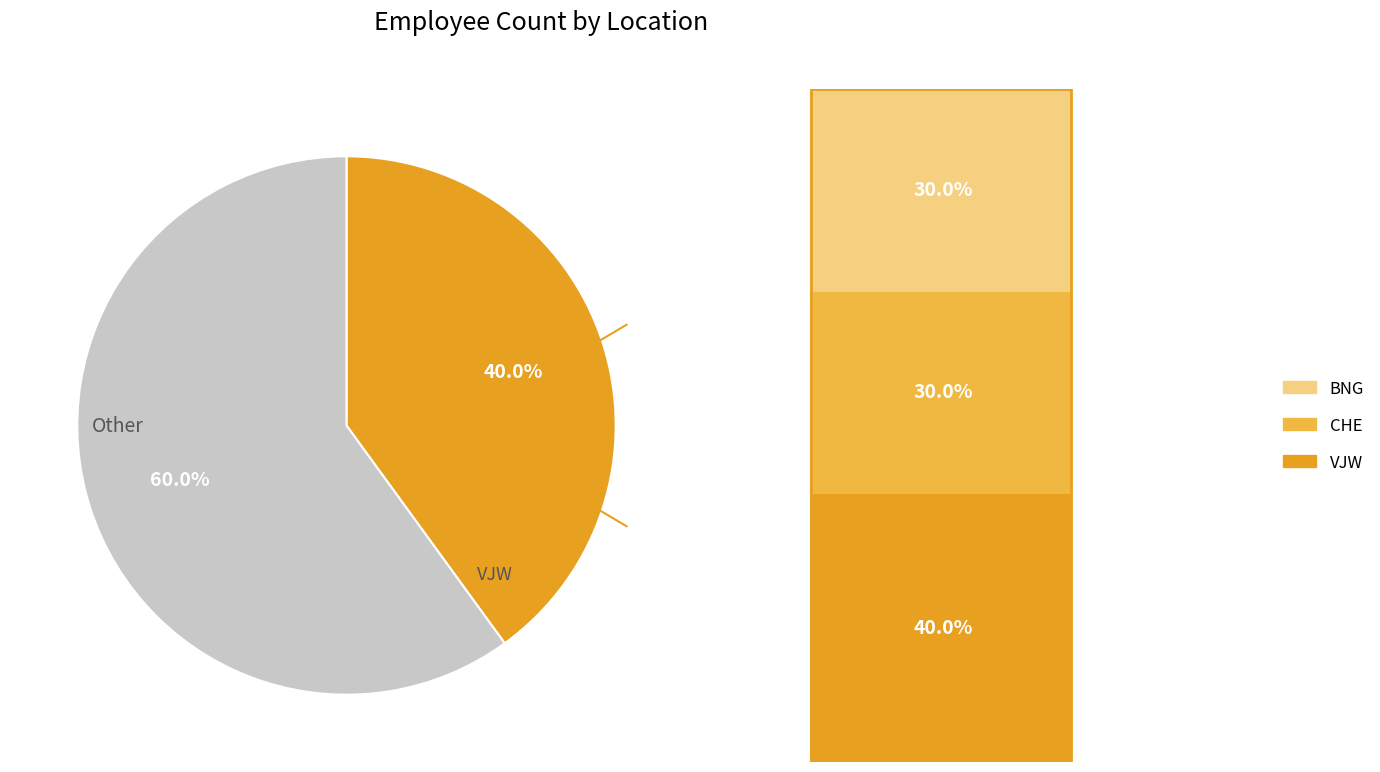

Is there a majority slice in this chart?

Yes